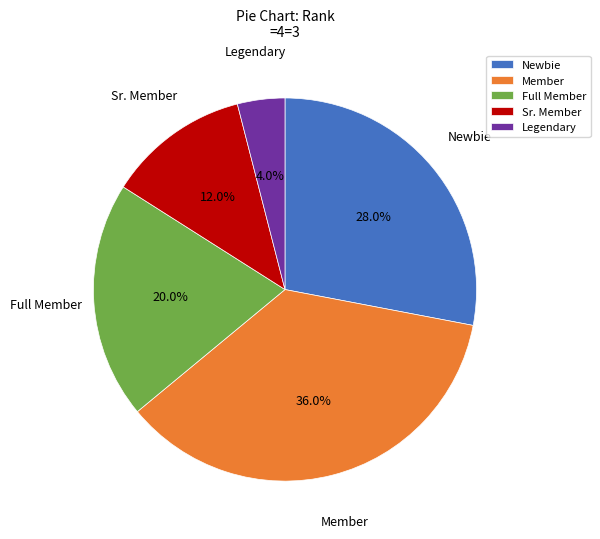

To the nearest percent, what portion does Member represent?

36%